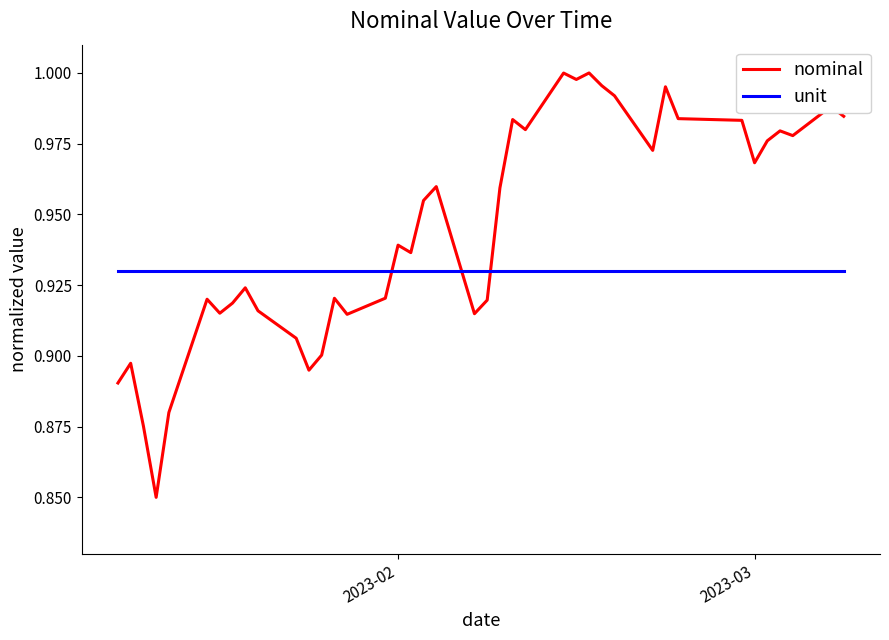

Which series has the widest spread of values?

nominal